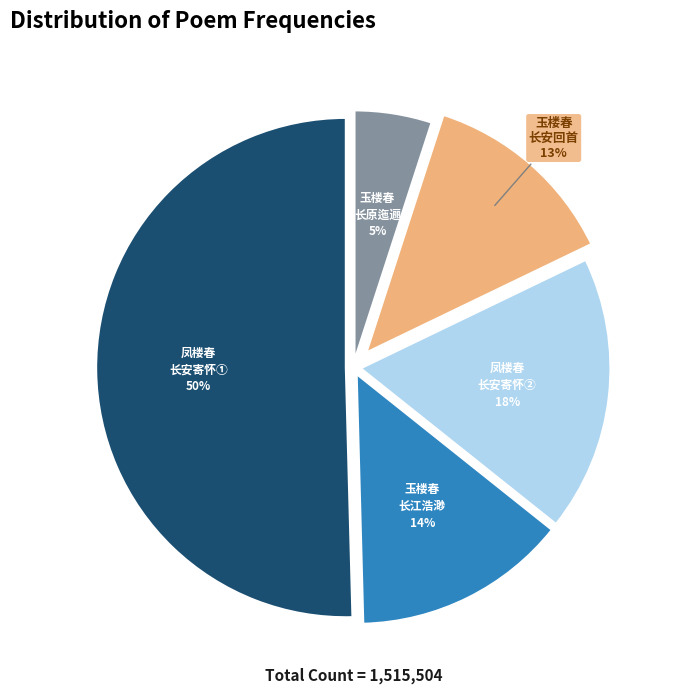

To the nearest percent, what is the combined percentage of 凤楼春 长安寄怀② and 凤楼春 长安寄怀①?

68%